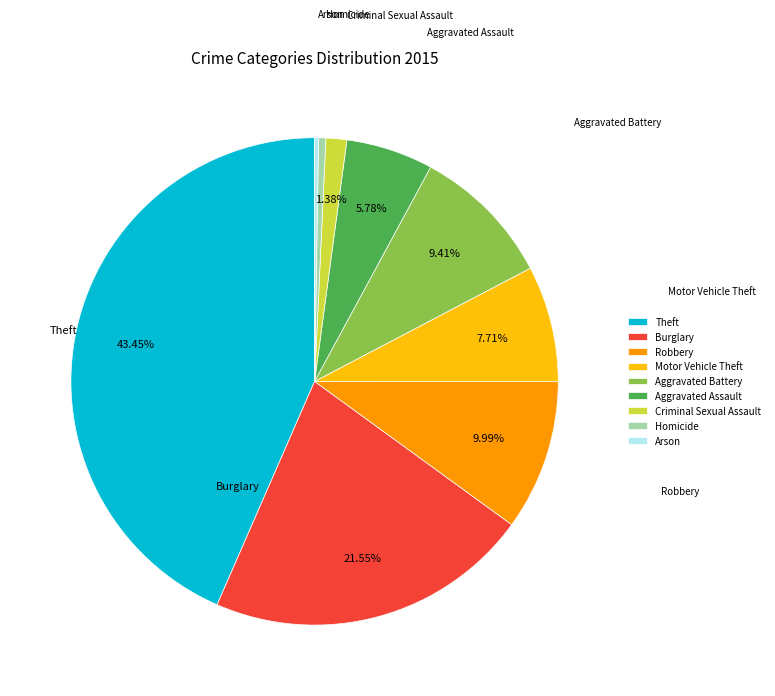

Does Homicide account for over 50% of the chart?

No